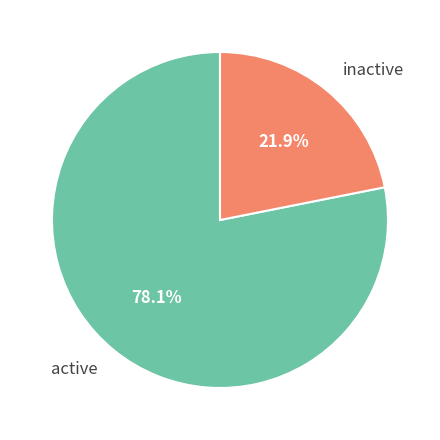

Between active and inactive, which is larger?

active